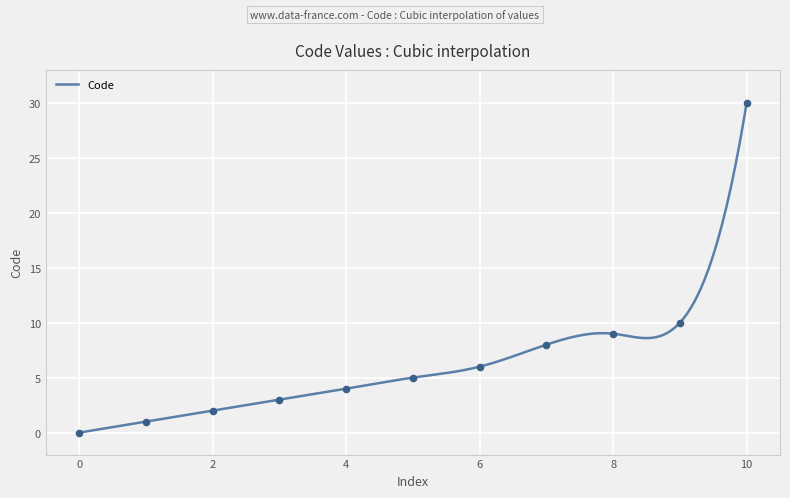

Which category has the highest value in the Code series?

10